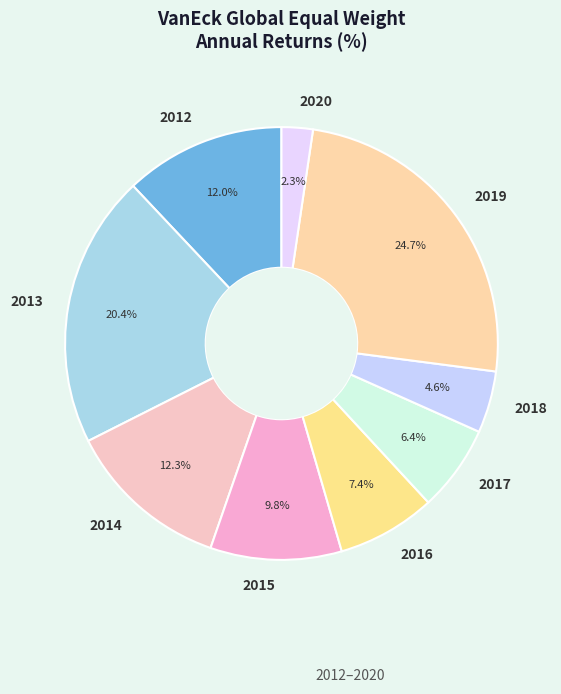

What is the largest slice in the pie chart?

2019